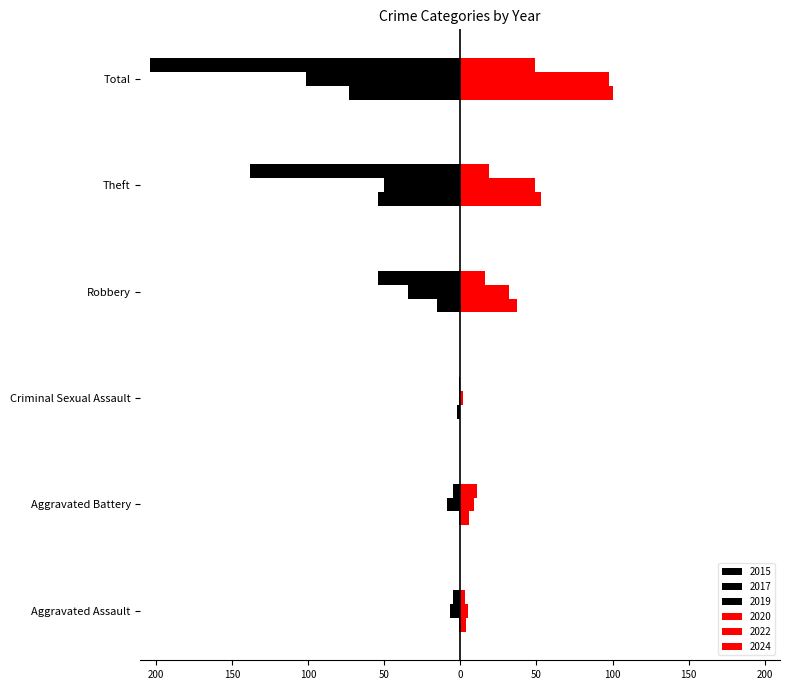

Reading left to right, list all the values displayed in this chart.

2015: -1	-1	-2	-15	-54	-73
2017: -7	-9	-1	-34	-50	-101
2019: -5	-5	-1	-54	-138	-204
2020: 4	6	0	37	53	100
2022: 5	9	2	32	49	98
2024: 3	11	0	16	19	49